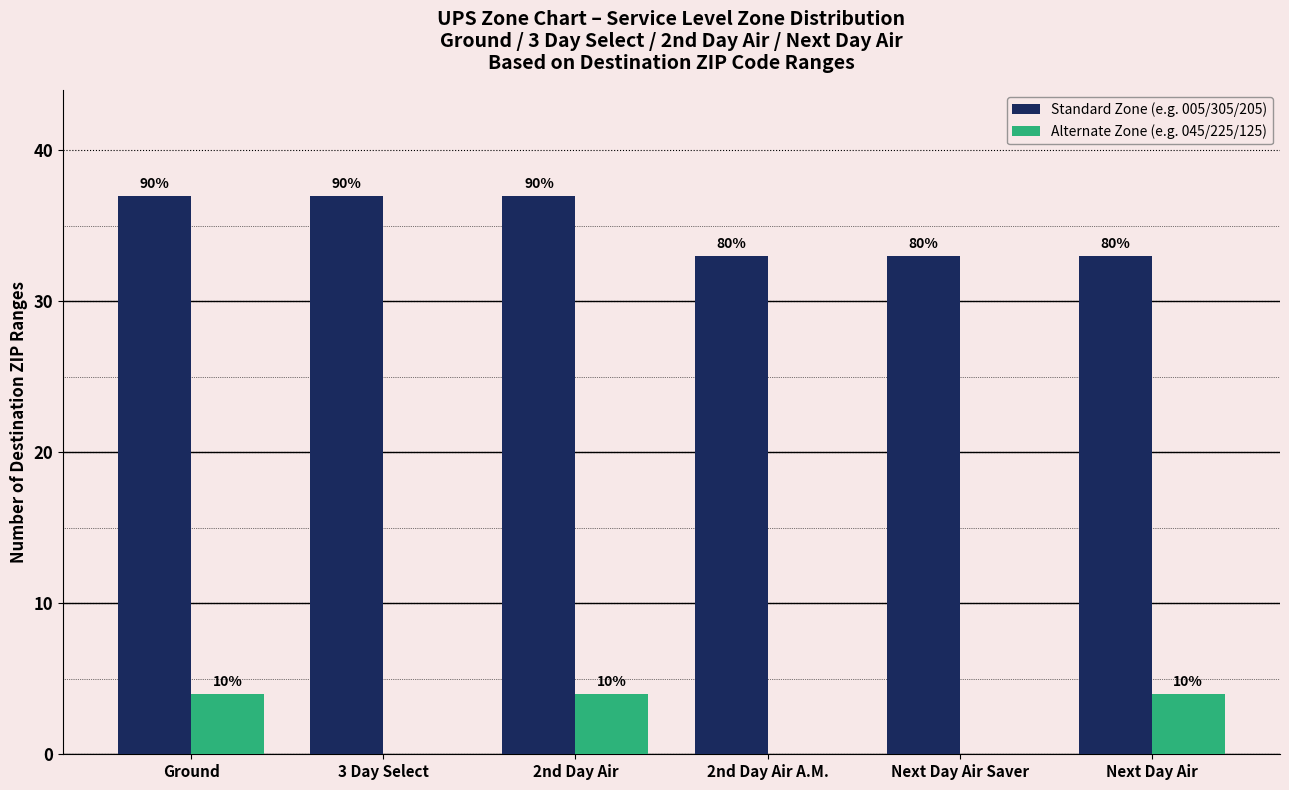

At which label is Standard Zone (e.g. 005/305/205) closest to 35?

Ground